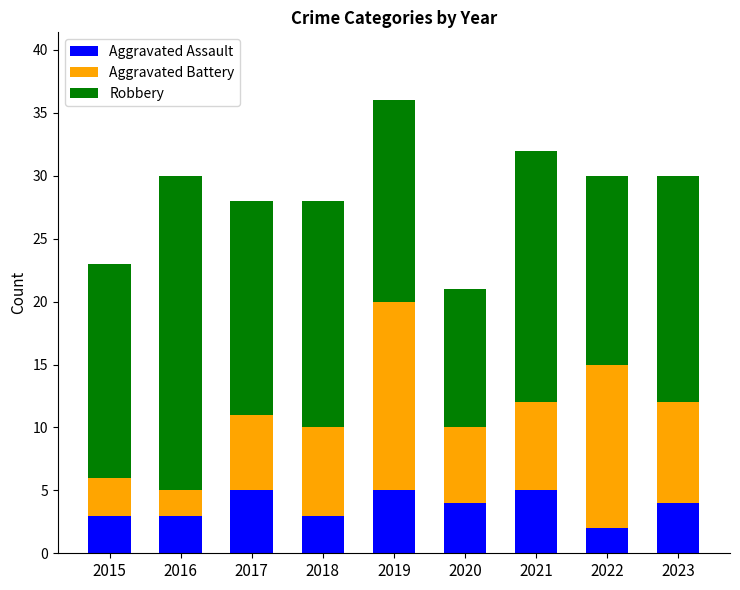

What is the average value of the Aggravated Assault series?

4